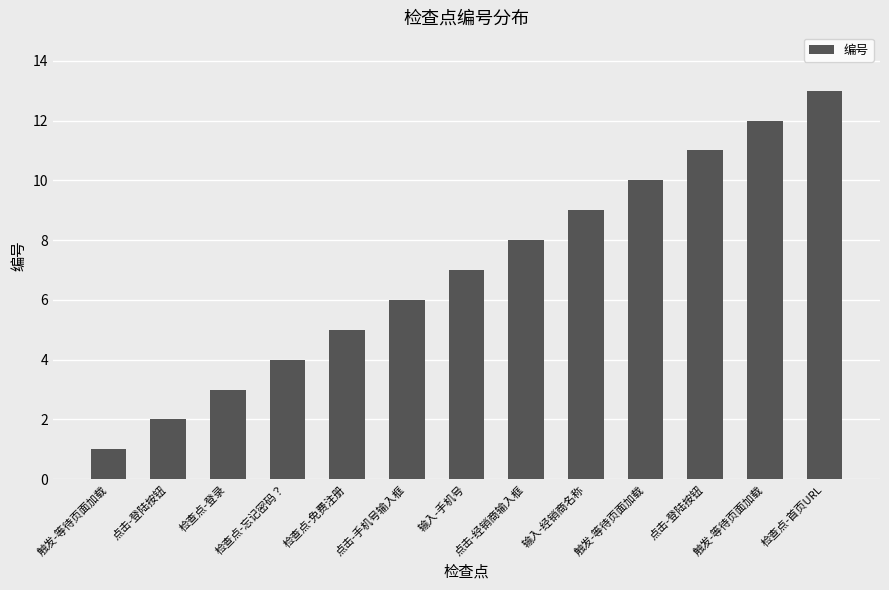

How many categories are shown in the chart?

13